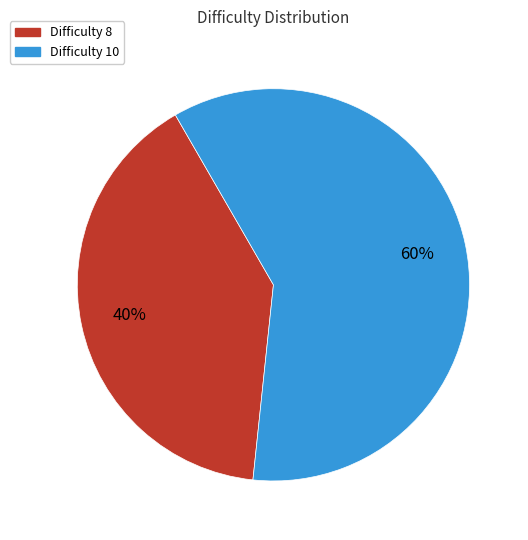

To the nearest percent, what is the average slice percentage?

50%